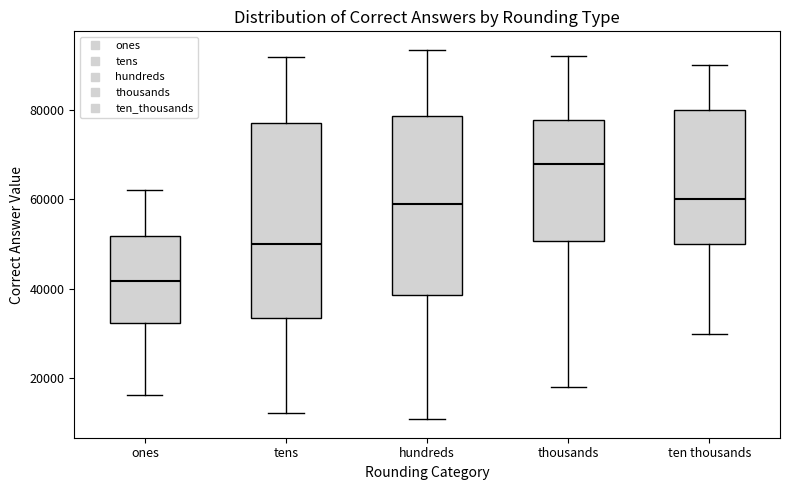

Which box is the tallest, from its lower edge to its upper edge?

tens